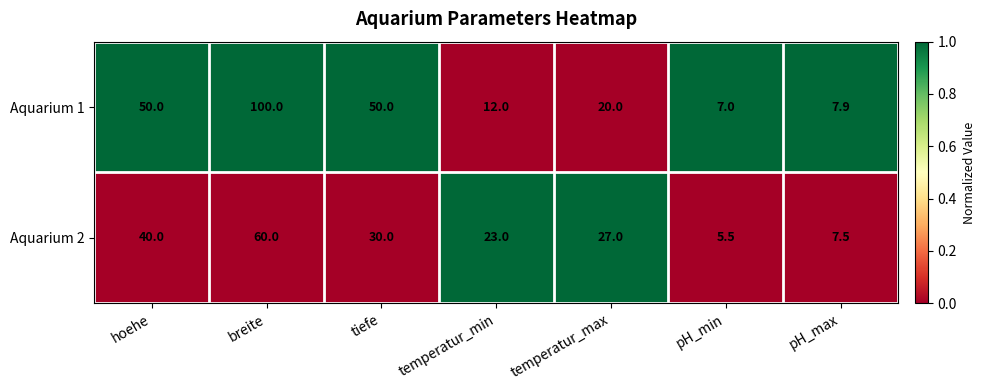

Is it true that Aquarium 1 equals 50.0 at hoehe?

True